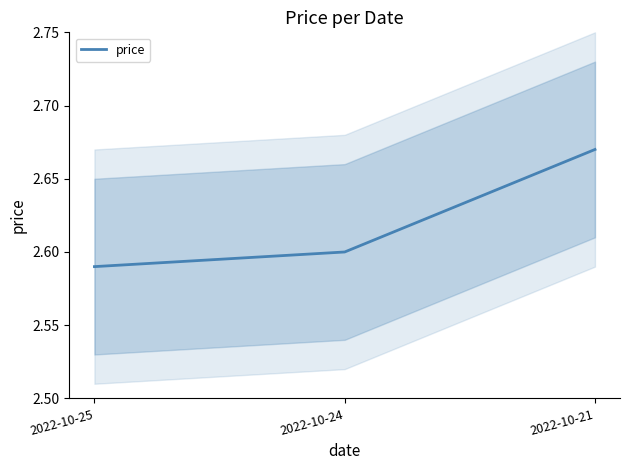

Approximately how many times larger is the value at 2022-10-24 compared to 2022-10-21?

1.0